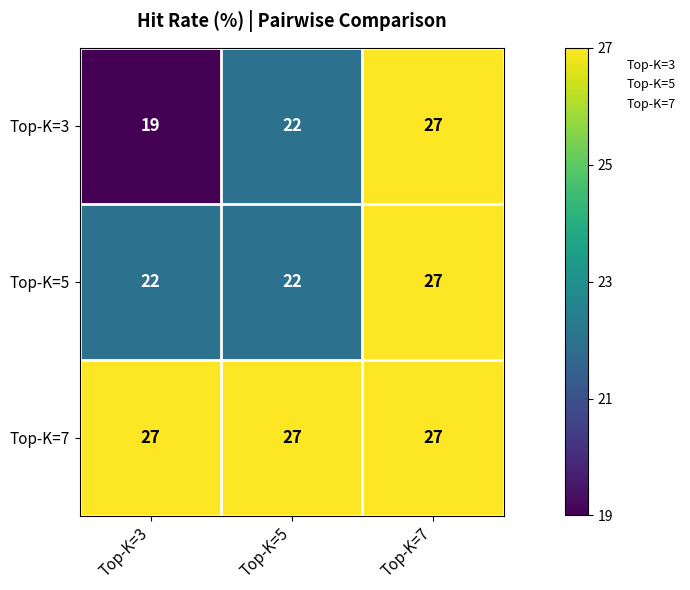

What is the total value across all series at Top-K=7?

81